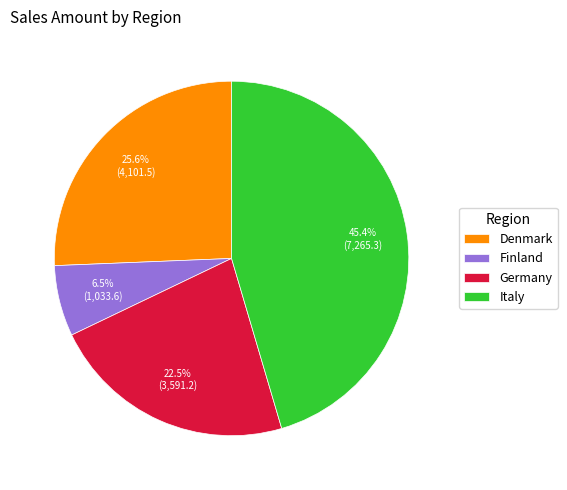

True or false: Italy accounts for 55% of the total.

False